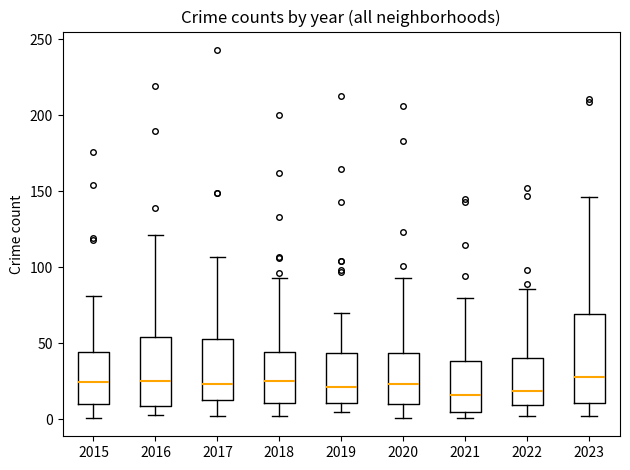

Which box is the tallest, from its lower edge to its upper edge?

2023